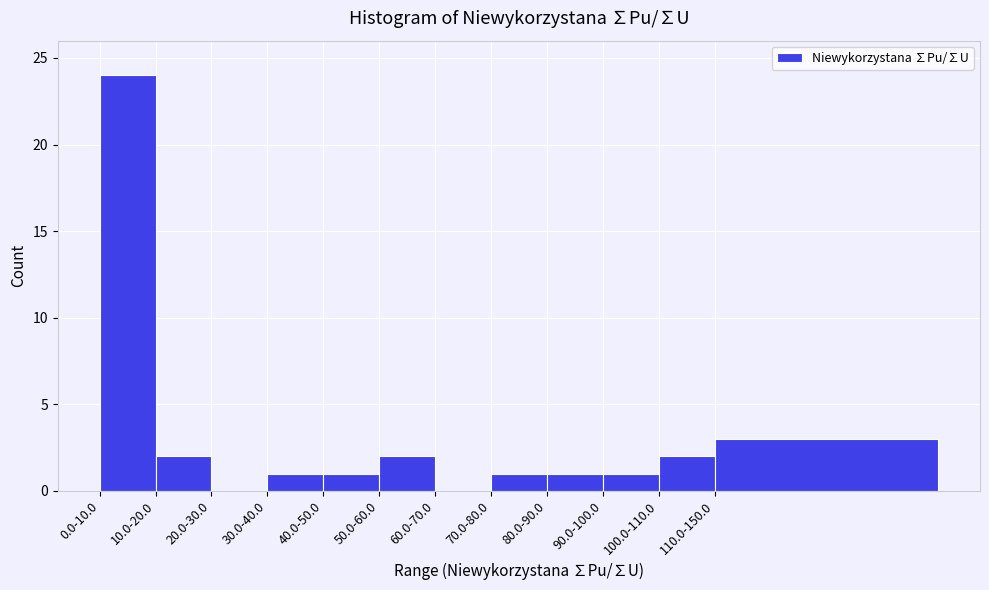

Reading left to right, list all the values displayed in this chart.

0.0-10.0=24	10.0-20.0=2	20.0-30.0=0	30.0-40.0=1	40.0-50.0=1	50.0-60.0=2	60.0-70.0=0	70.0-80.0=1	80.0-90.0=1	90.0-100.0=1	100.0-110.0=2	110.0-150.0=3